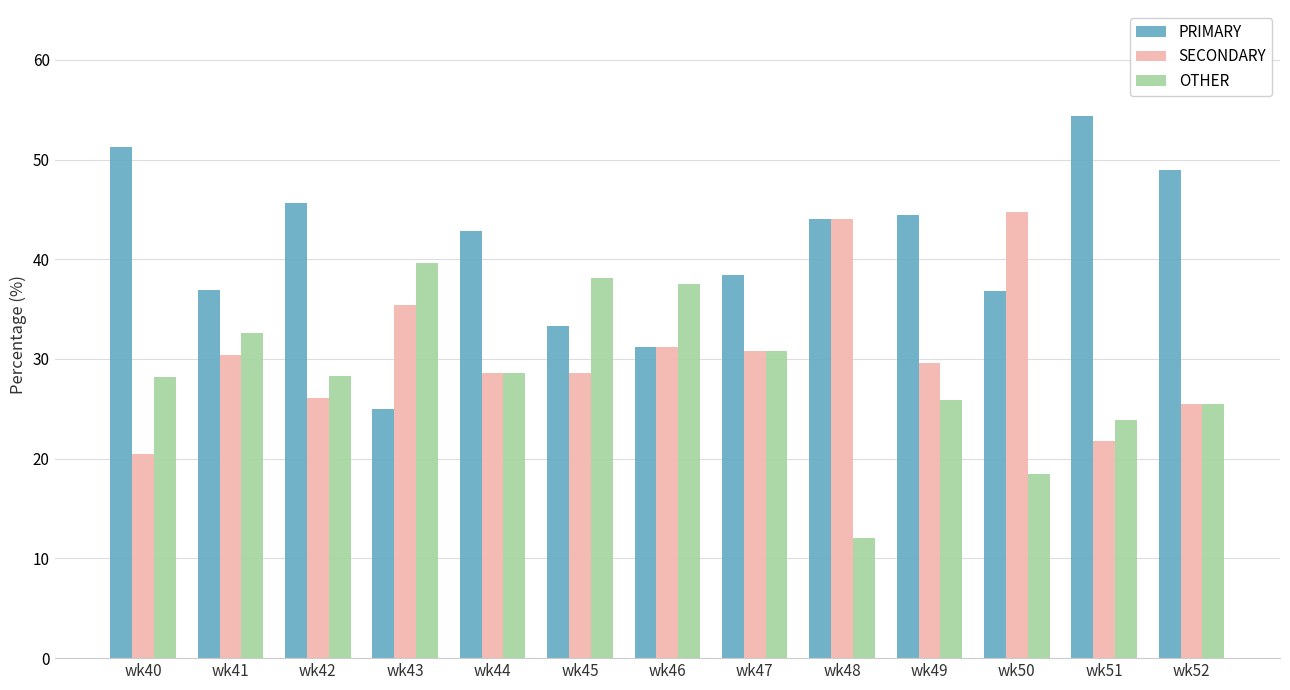

Does the chart contain stacked bars?

No